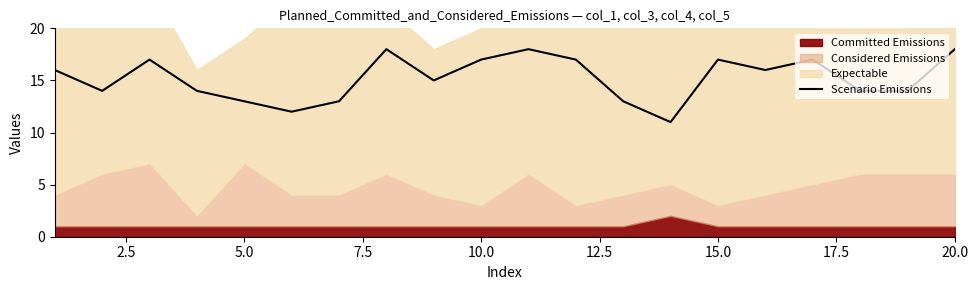

True or false: Scenario Emissions has a value of 13 at 5.0.

True